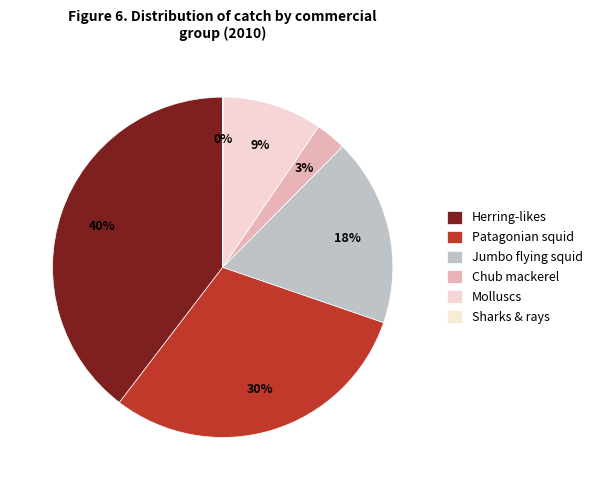

Which slice is the largest?

Chile (Herring-likes)